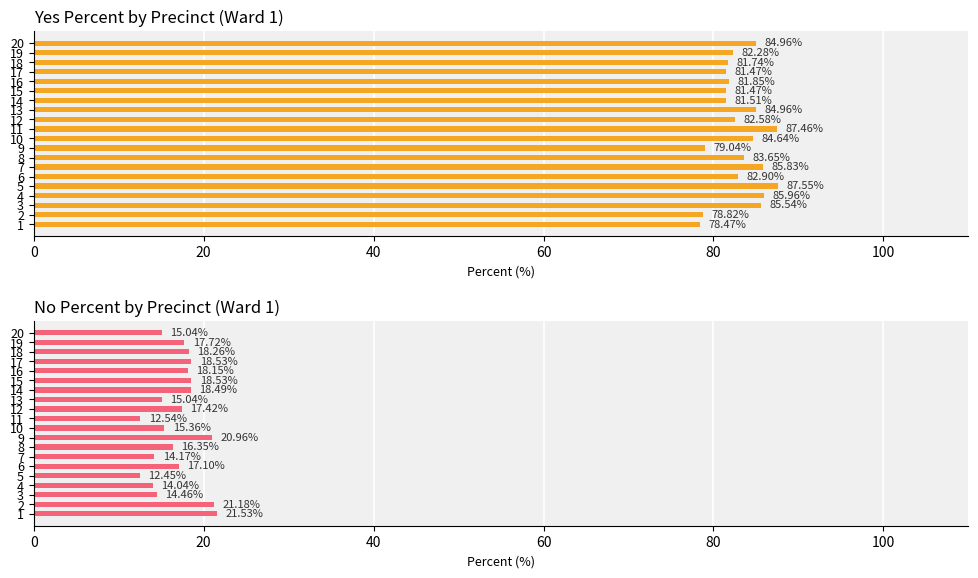

What position from the right is 80?

16